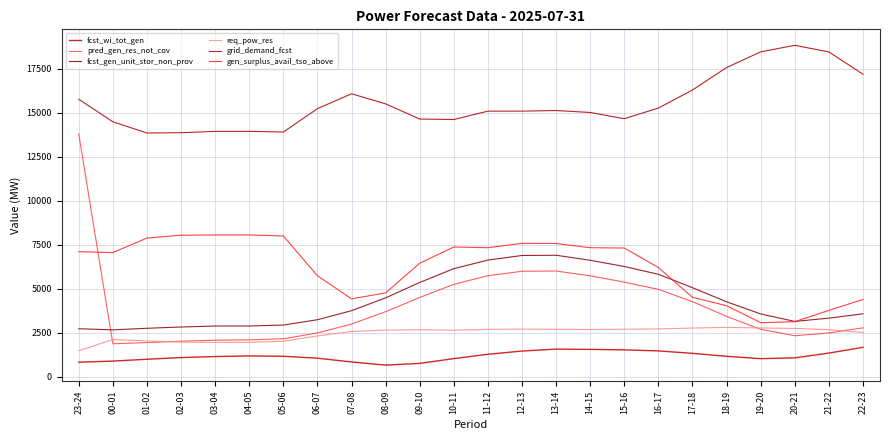

Rank the series by their maximum value, from highest to lowest.

grid_demand_fcst, pred_gen_res_not_cov, gen_surplus_avail_tso_above, fcst_gen_unit_stor_non_prov, req_pow_res, fcst_wi_tot_gen